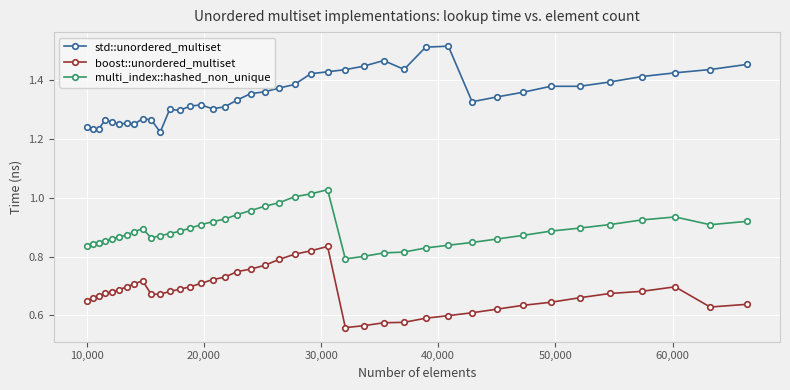

True or false: multi_index::hashed_non_unique has more than 1 points higher than both neighbors.

True